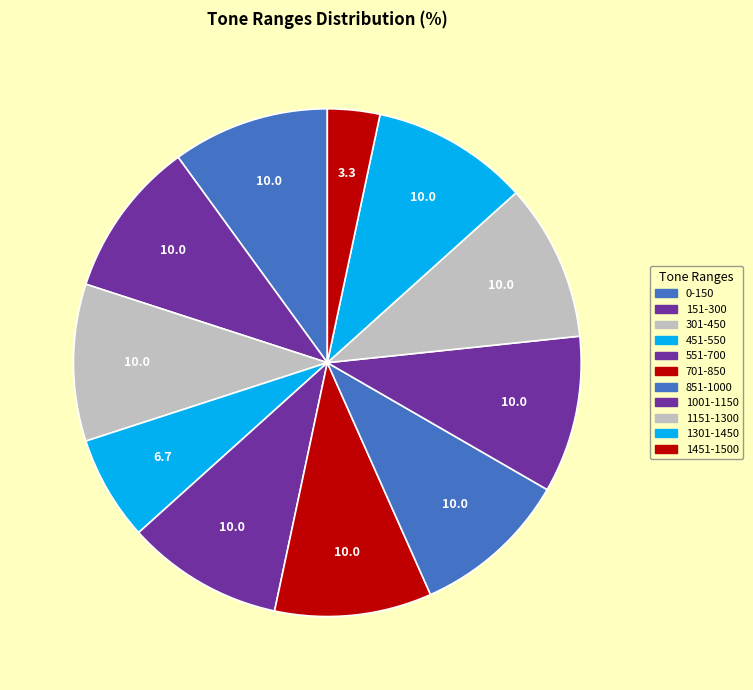

How many segments does this pie chart have?

11